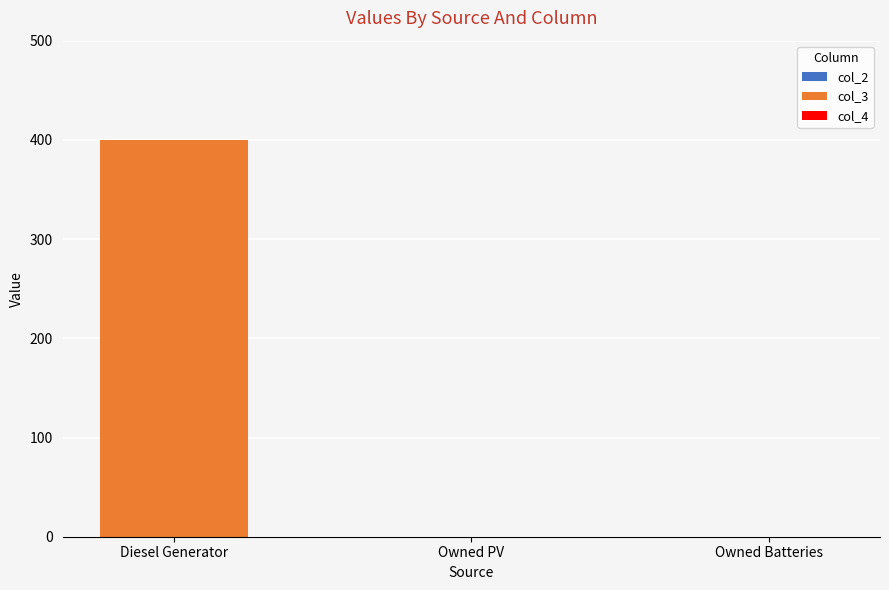

Are the bars grouped side by side (vs. stacked)?

No